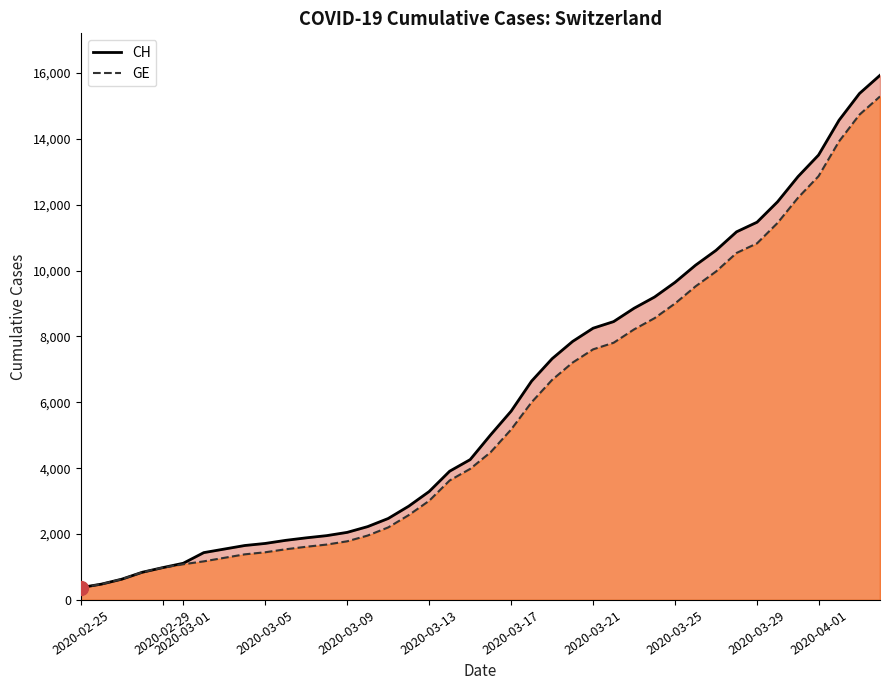

List the series in order of their peak value, highest first.

CH, GE